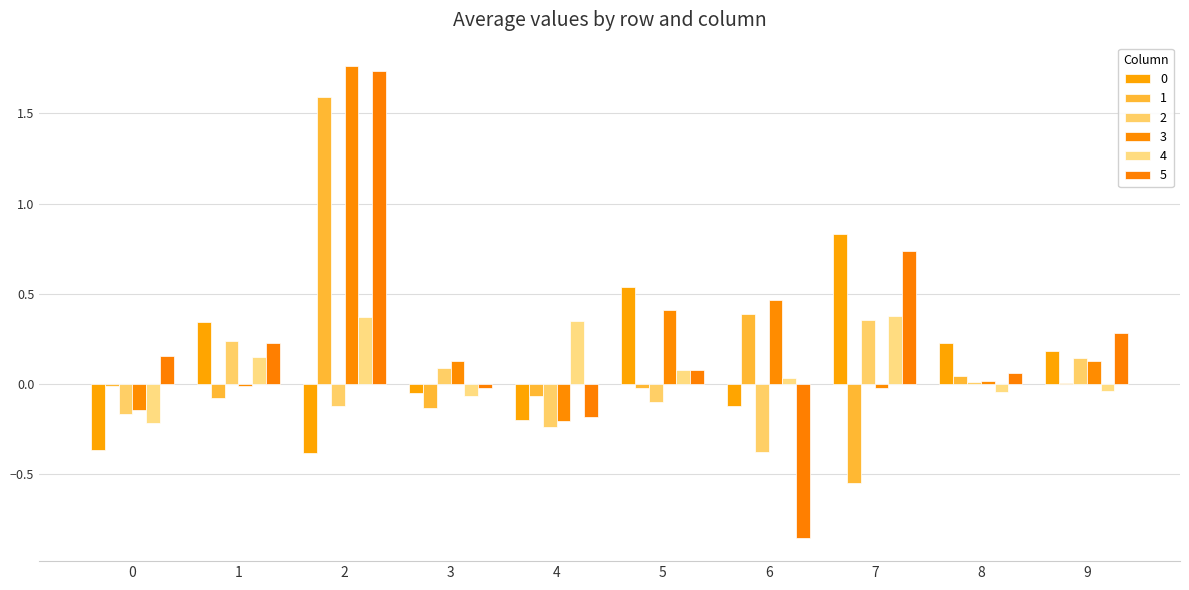

How many series are shown in this chart?

6